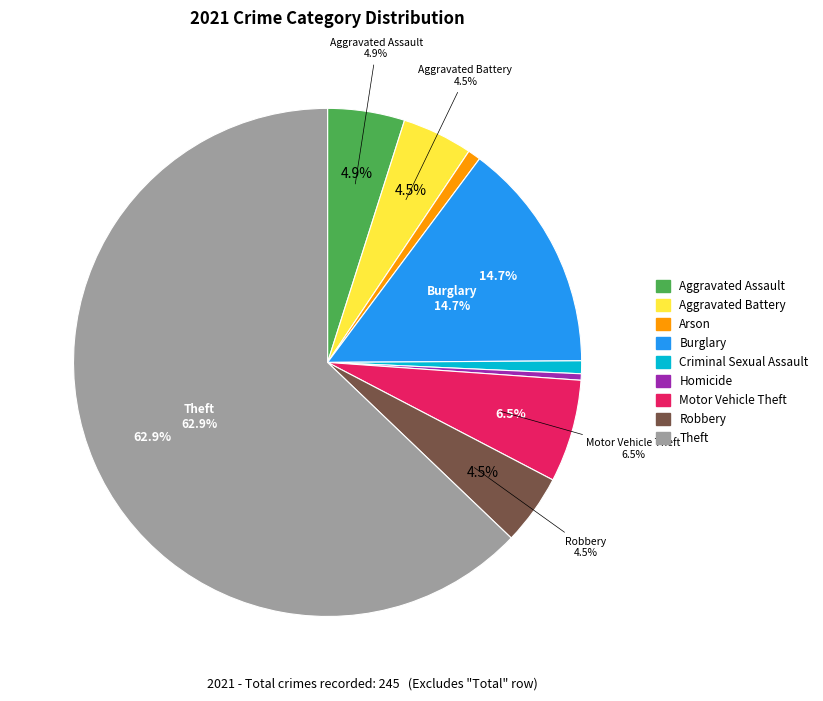

Does Burglary account for over 50% of the chart?

No